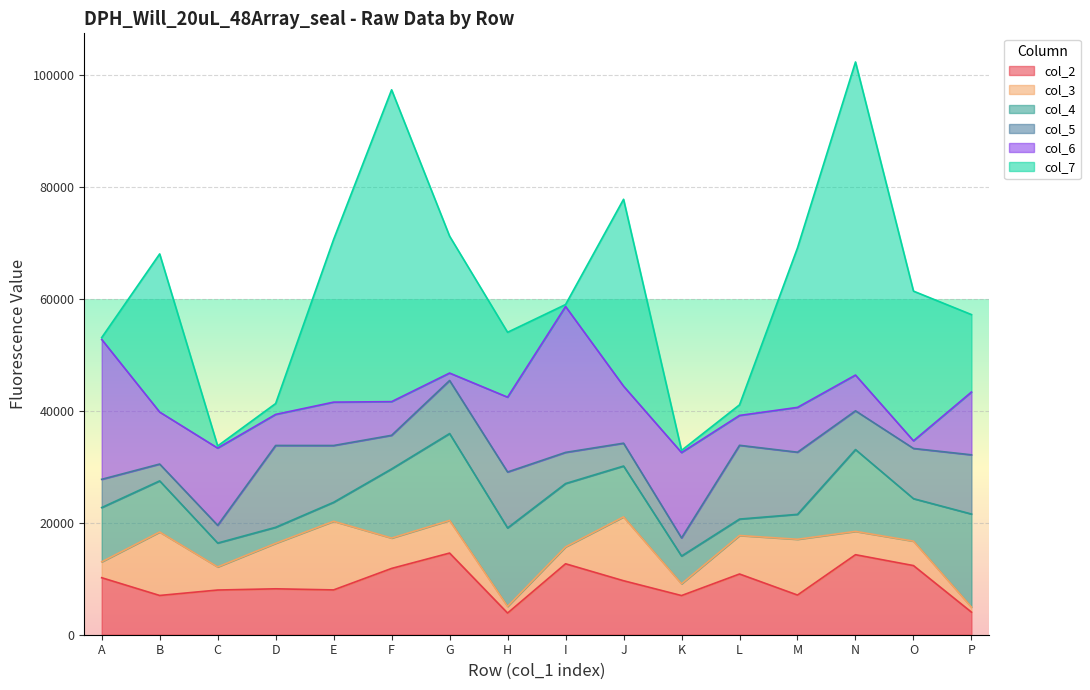

Reading left to right, what are all the values shown in this chart?

col_2: 10191	7017	7990	8209	8012	11852	14599	3873	12684	9652	7001	10855	7093	14304	12361	4037
col_3: 2841	11344	4130	8132	12269	5428	5835	1188	3021	11413	2104	6883	9970	4168	4369	900
col_4: 9702	9141	4269	2864	3397	12361	15529	14031	11323	9091	4963	2936	4458	14631	7595	16639
col_5: 5049	3011	3170	14630	10149	6010	9486	9999	5568	4086	3238	13190	11110	6926	8979	10587
col_6: 25013	9295	13809	5552	7755	6019	1332	13379	26085	10198	15260	5339	8012	6394	1363	11223
col_7: 324	28269	376	1943	29091	55749	24470	11598	349	33406	384	1894	28522	55971	26759	13846